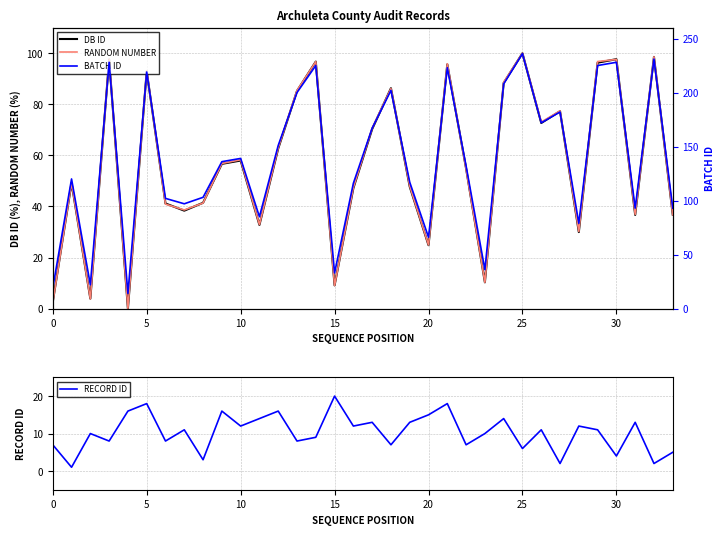

How many positive values does the DB ID series have?

33